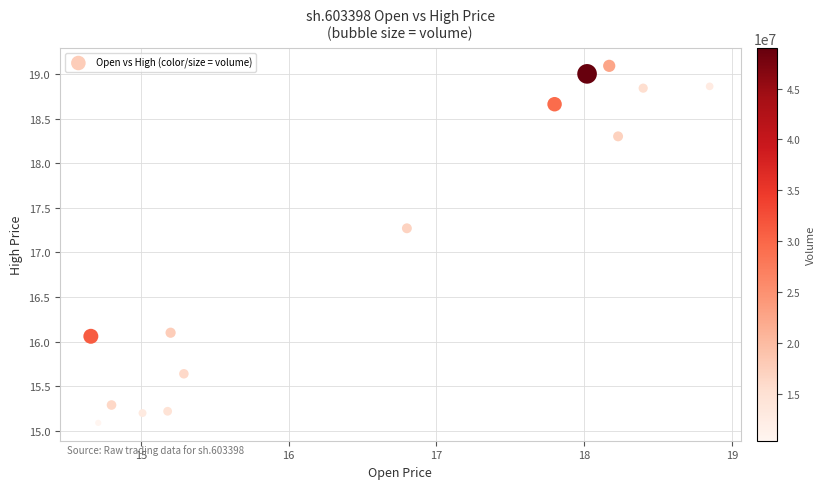

What is the range of Y values (max minus min)?

4.0